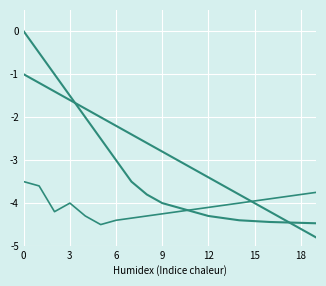

The value of Base Min at 13 is -0.9. True or false?

False